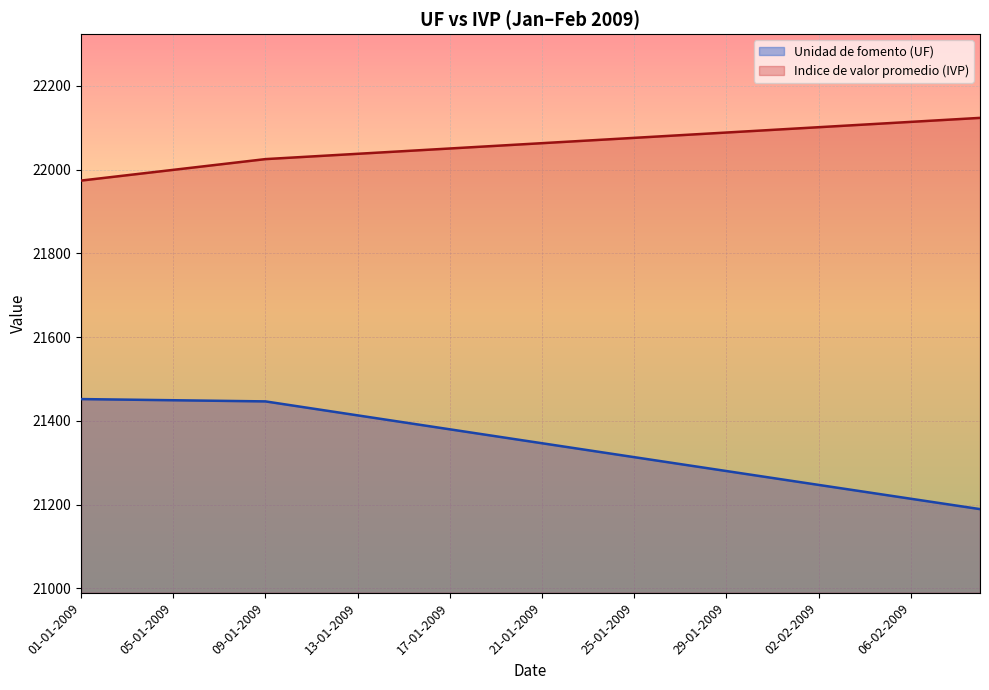

What are all the series names shown in the legend?

Unidad de fomento (UF), Indice de valor promedio (IVP)